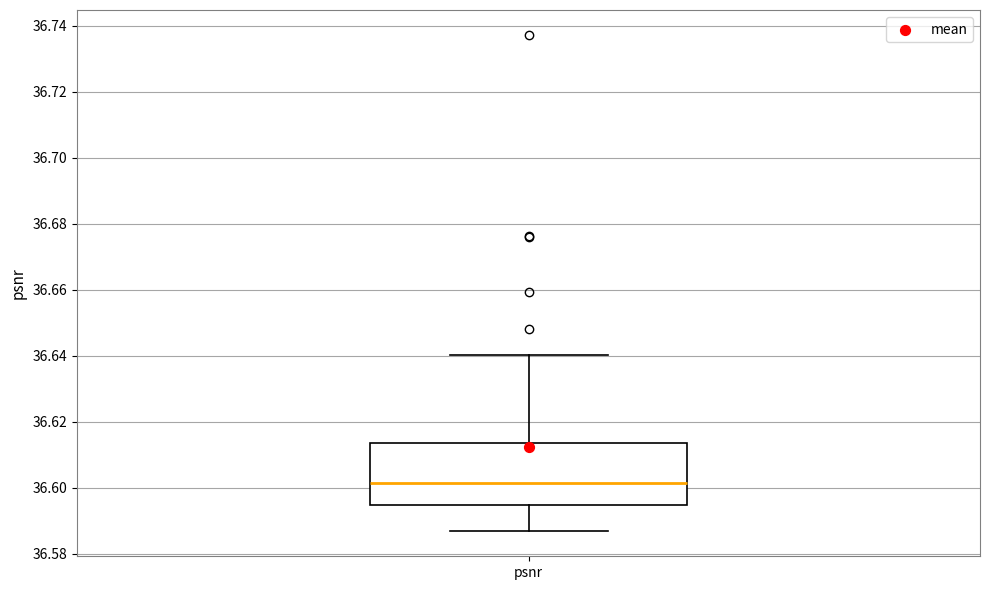

Transcribe this box plot: give where the median line is, the range the box spans, and where the two whiskers end, as read against the y-axis. The values are not printed on the chart, so give them approximately, as read against the axis.

median 36.602, box 36.594 to 36.614, whiskers 36.586 to 36.640